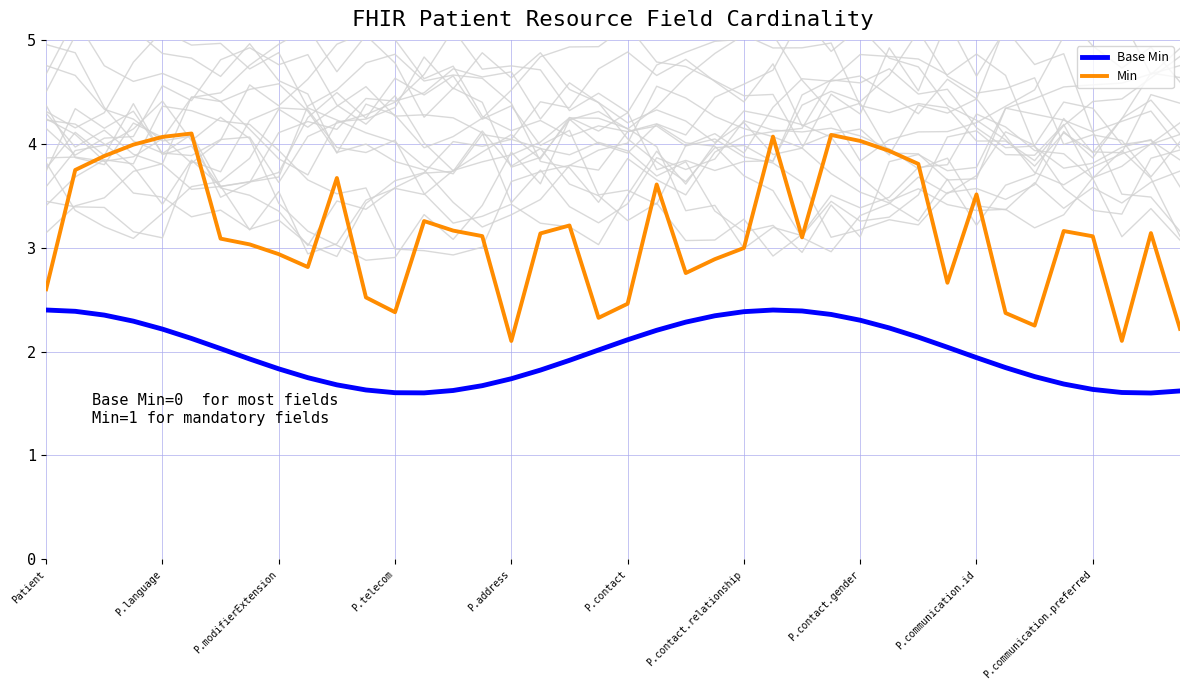

What is the approximate value of Base Min at 21?

2.2